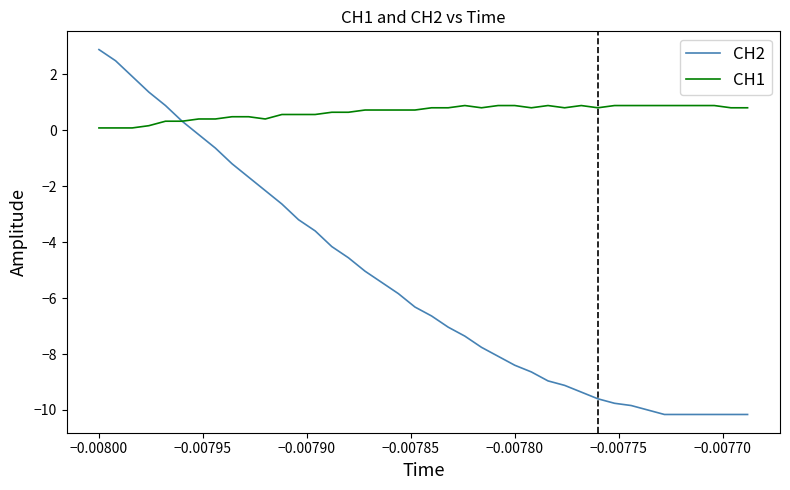

Which series has the largest total across all categories?

CH1